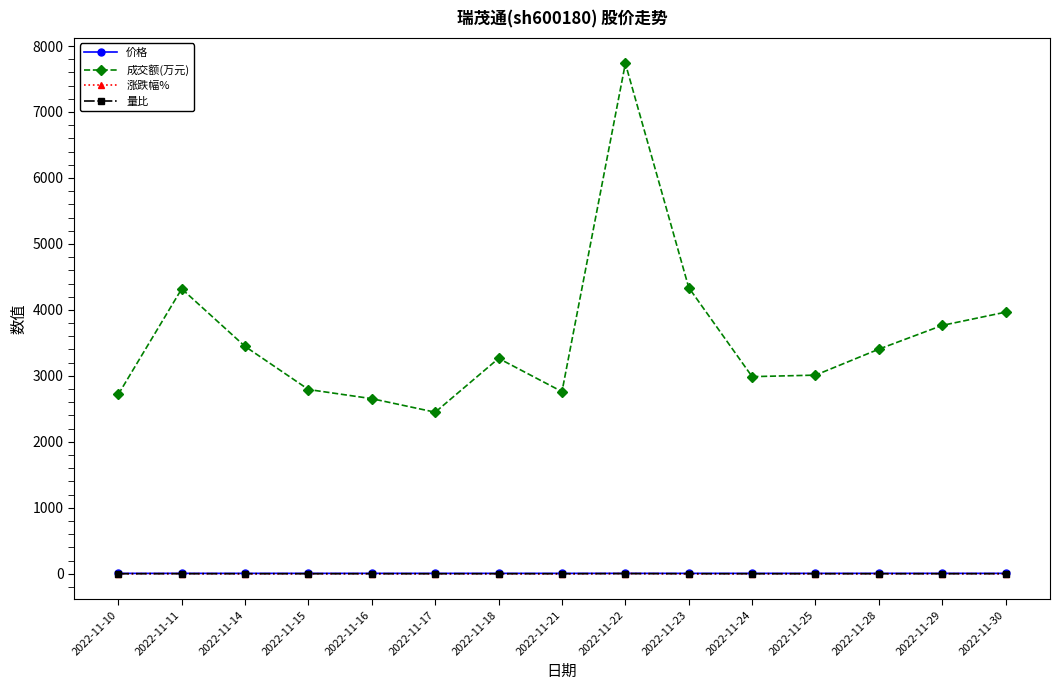

True or false: 涨跌幅% has more than 1 interior local peaks.

True